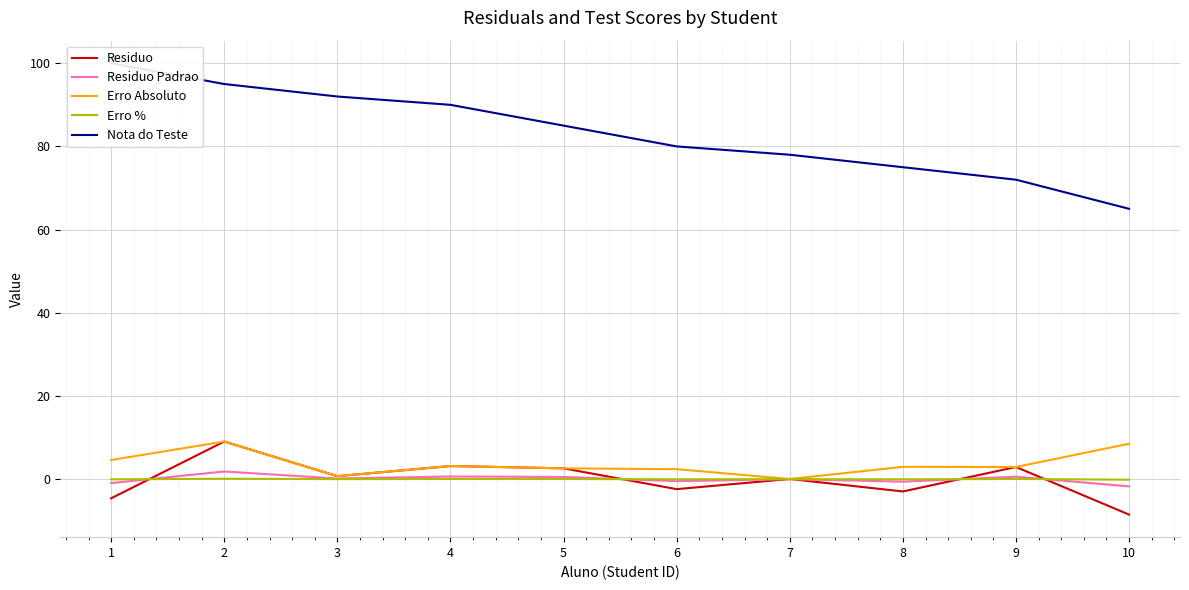

What is the difference between the highest and lowest values at 7?

78.0